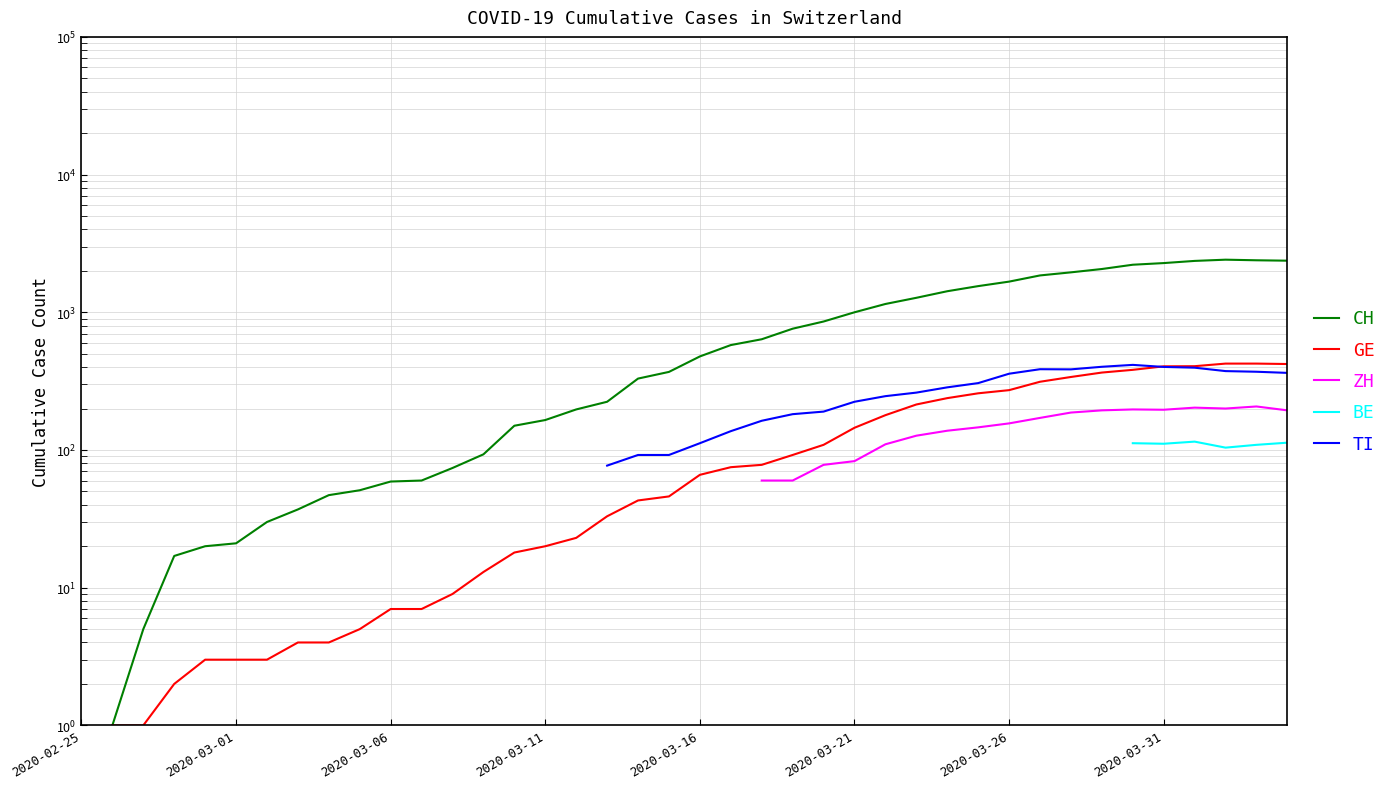

Which has a higher value, 2020-03-21 or 26?

26